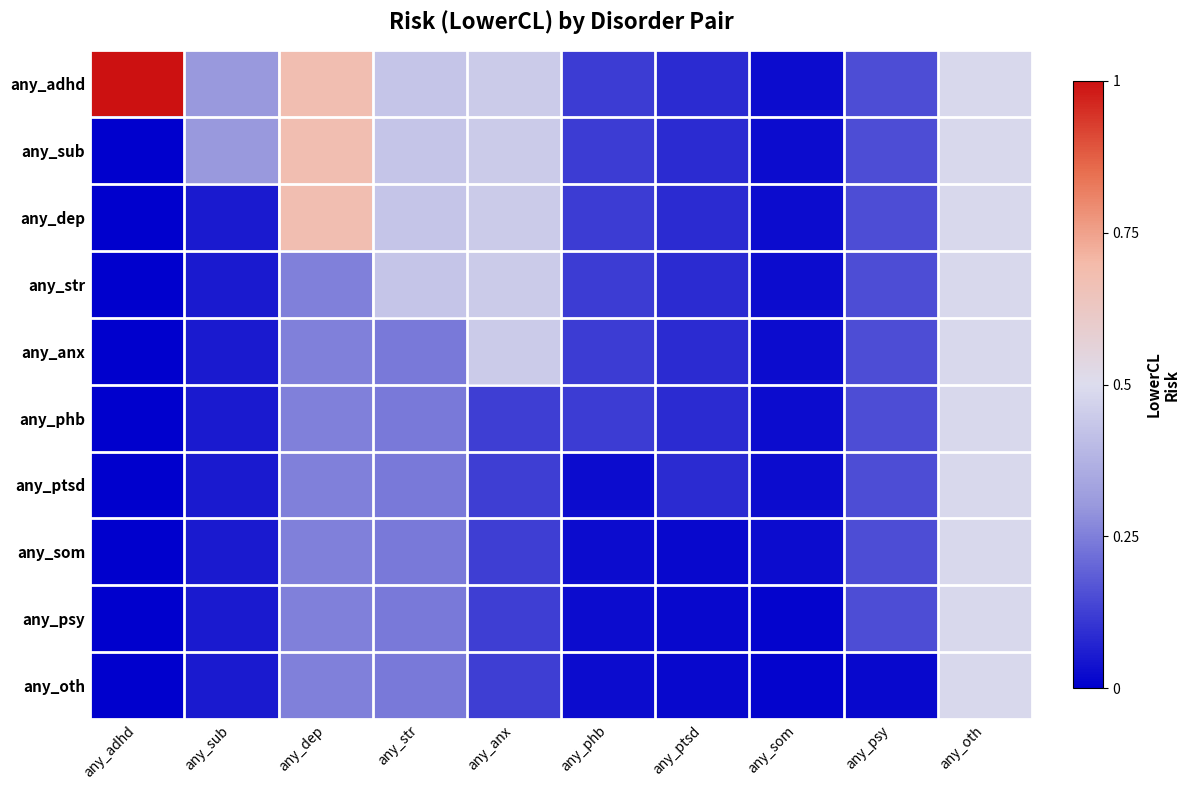

What is the difference between the highest and lowest values at any_phb?

0.1